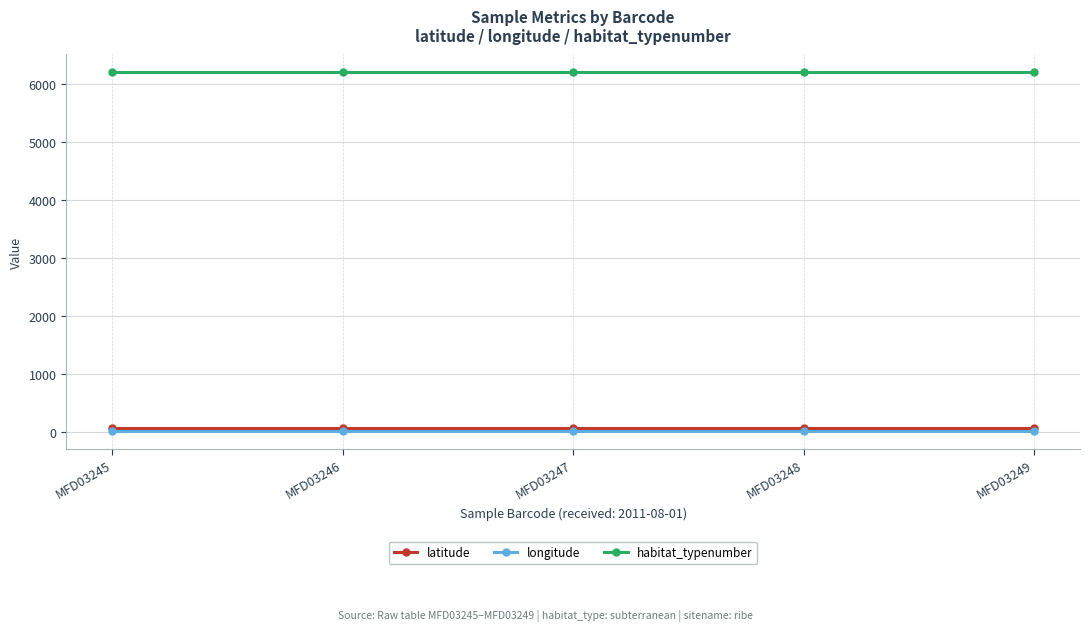

What is the value of the latitude point at the 5th from the left?

55.3